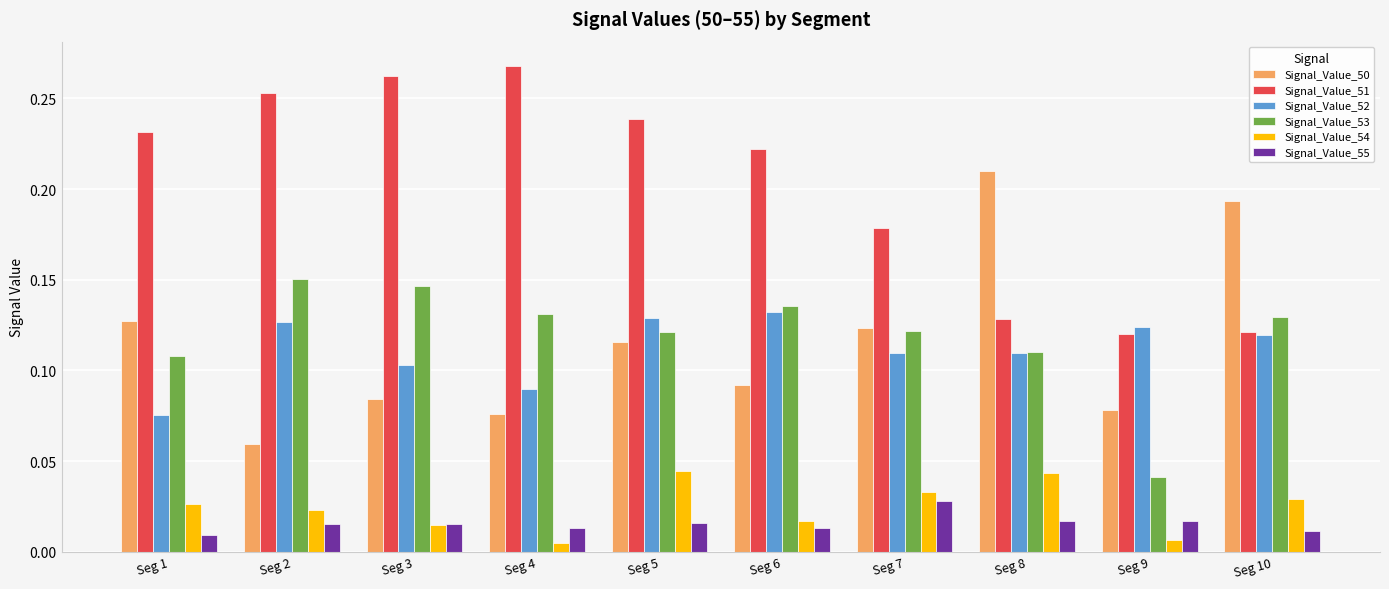

Which series changed the most between Seg 2 and Seg 9?

Signal_Value_51